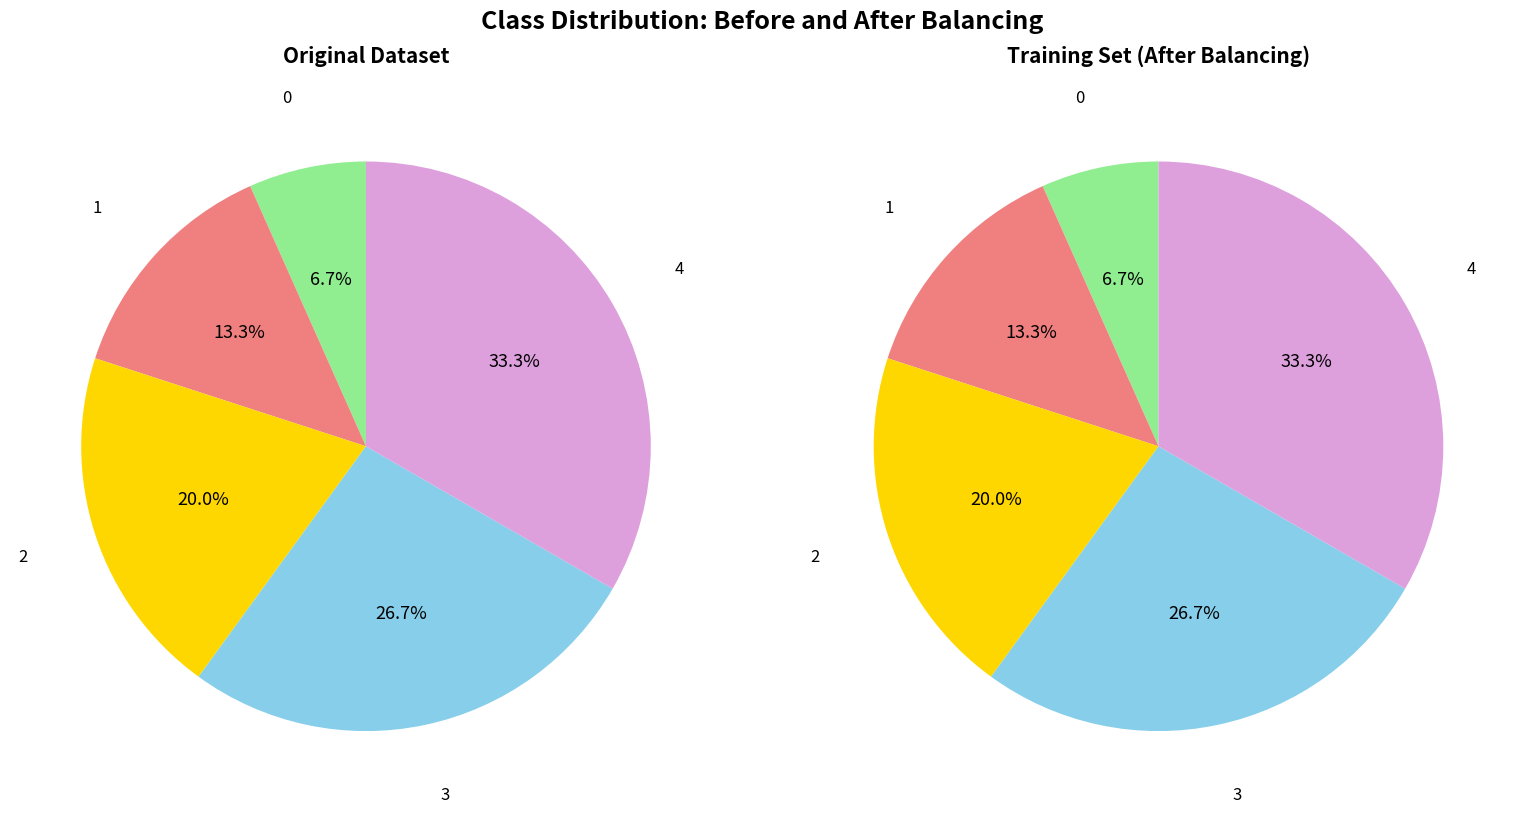

True or false: 3 accounts for 27% of the total.

True